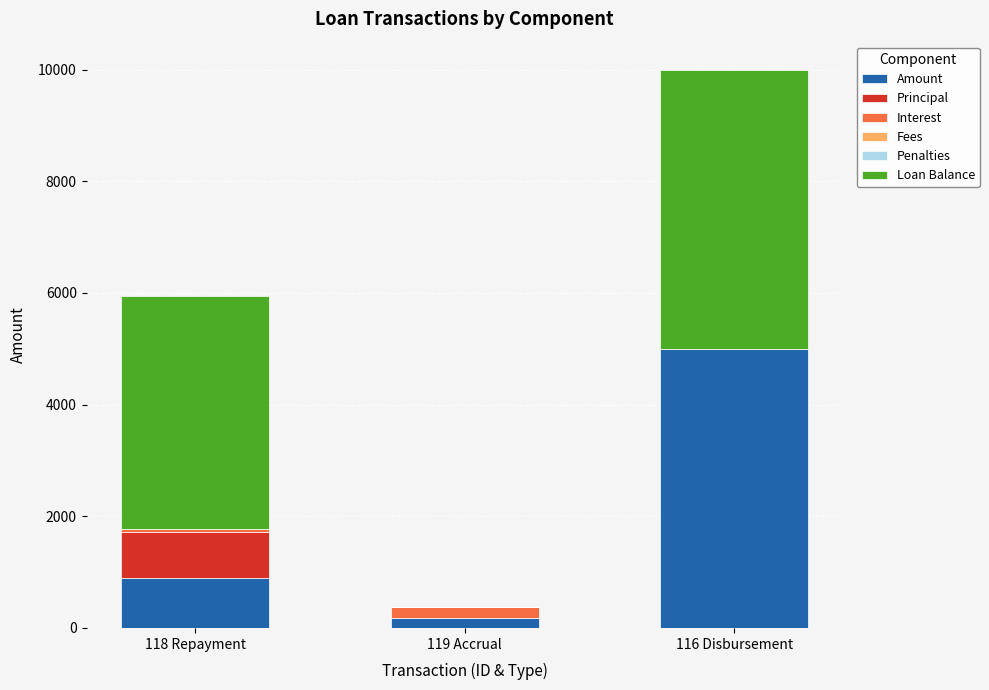

What is the total value across all series at 116 Disbursement?

10000.0